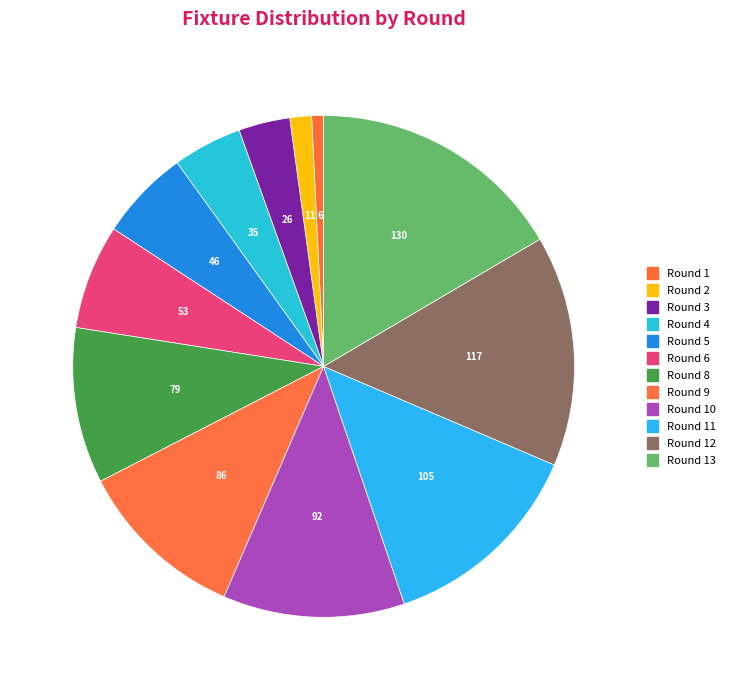

Count the number of slices in the pie.

12